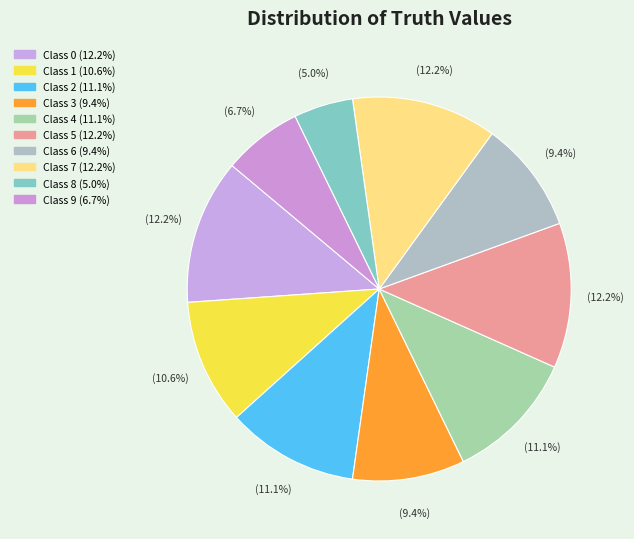

How many slices are in this pie chart?

10